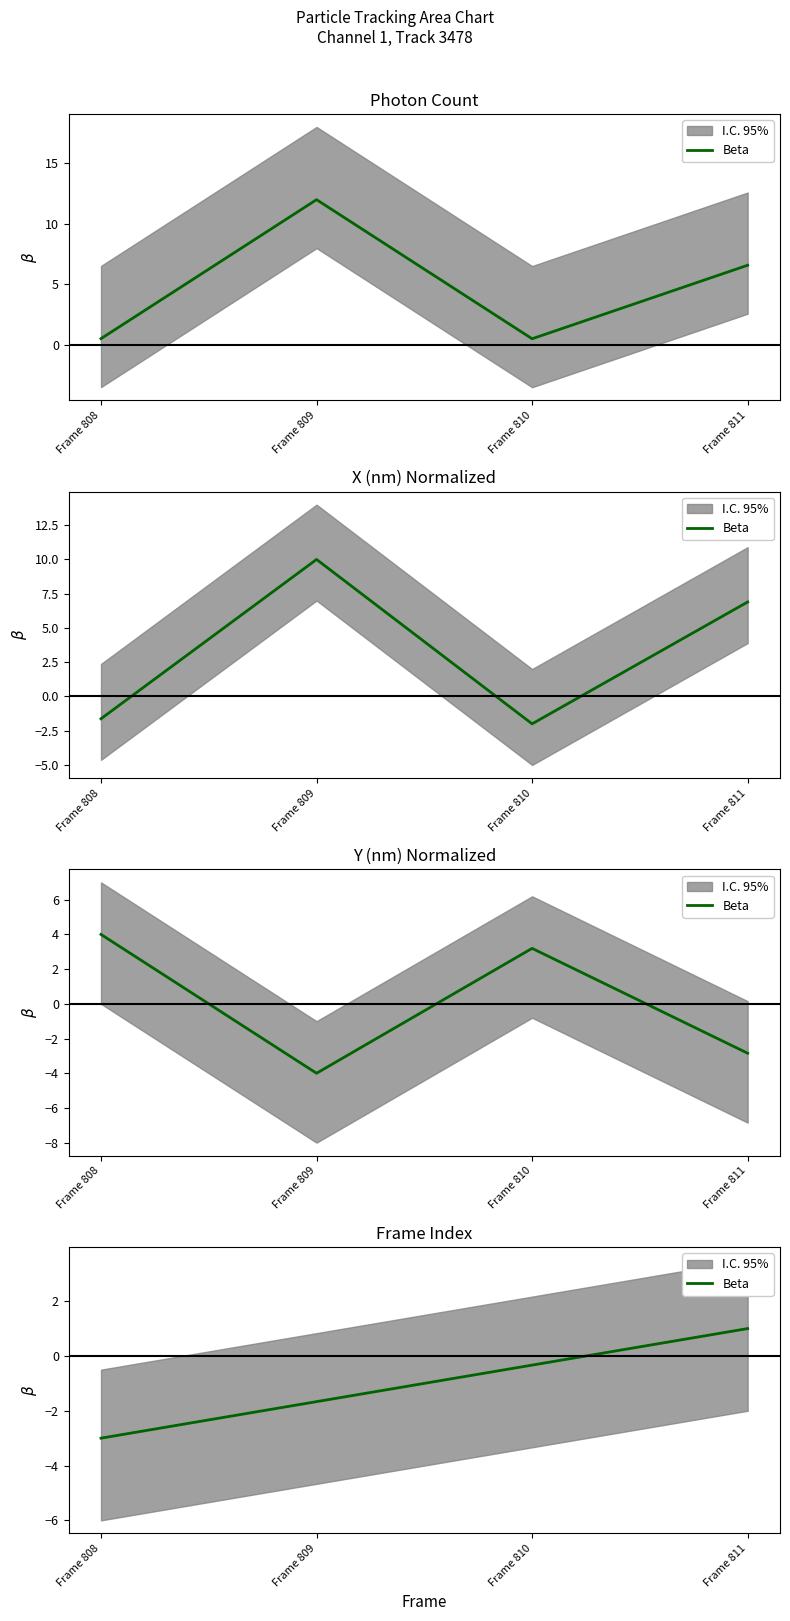

The chart shows a value of -0.2 at Frame 810. True or false?

False